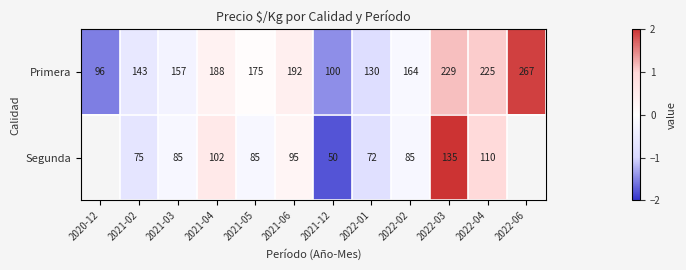

Count the number of data series in this chart.

2